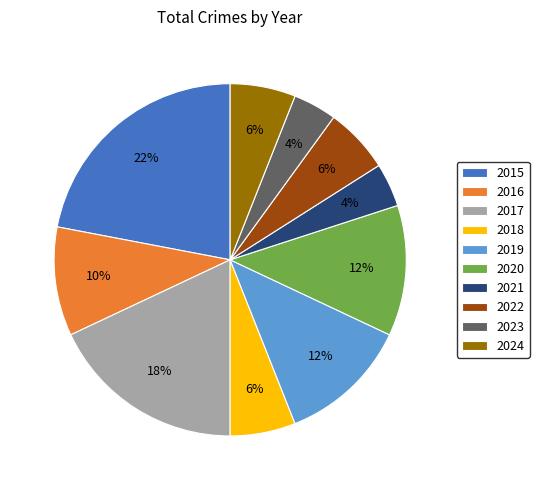

How many segments does this pie chart have?

10